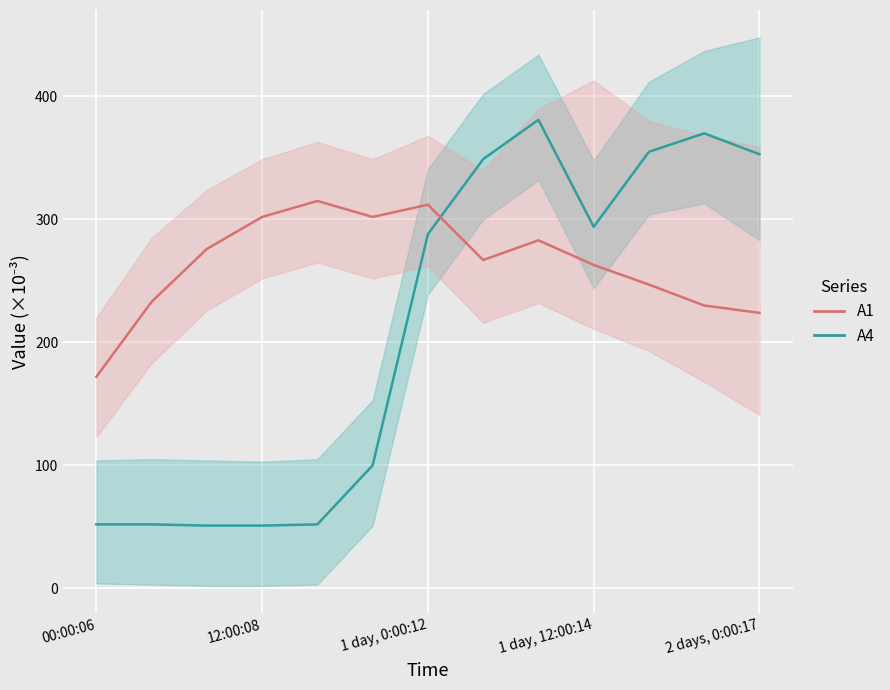

How many lines are shown in the chart?

2